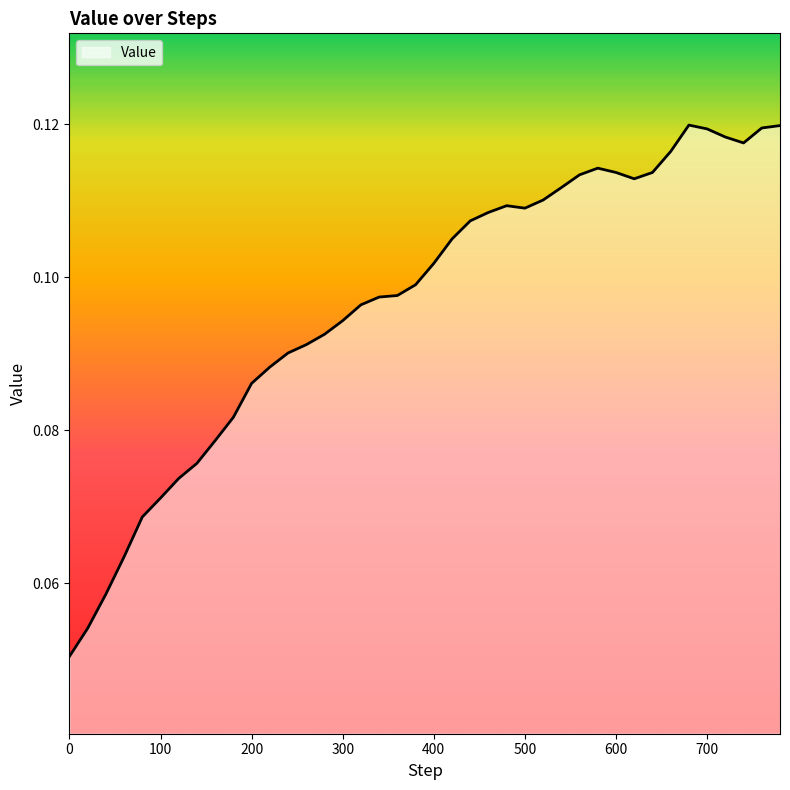

How many values are between 0 and 1?

40